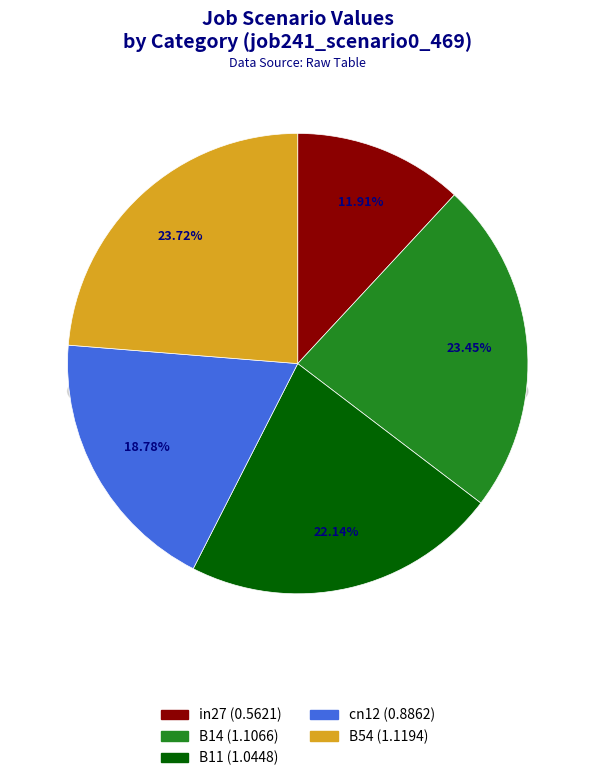

Is there any slice that represents more than half of the pie?

No